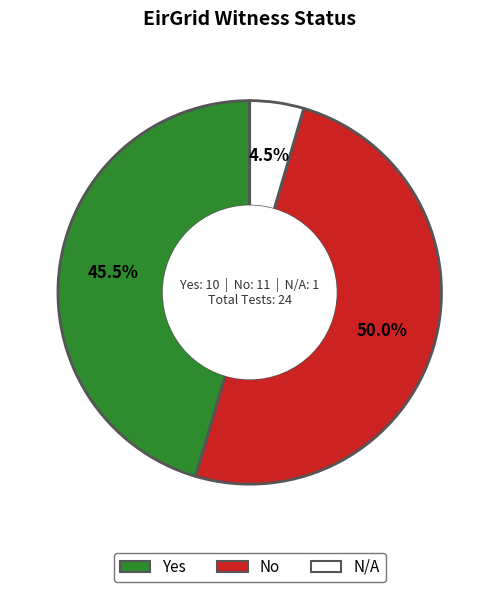

What is the ratio of the value at Yes to the value at No?

0.9